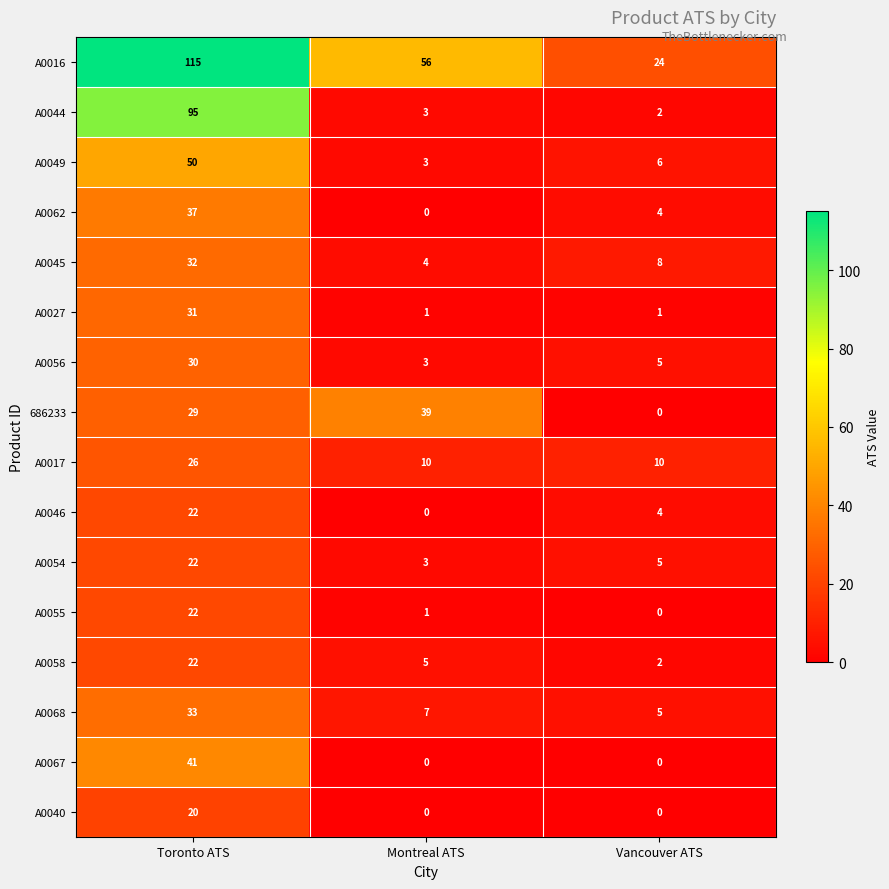

What is the sum of the A0045 values at Toronto ATS and Vancouver ATS?

40